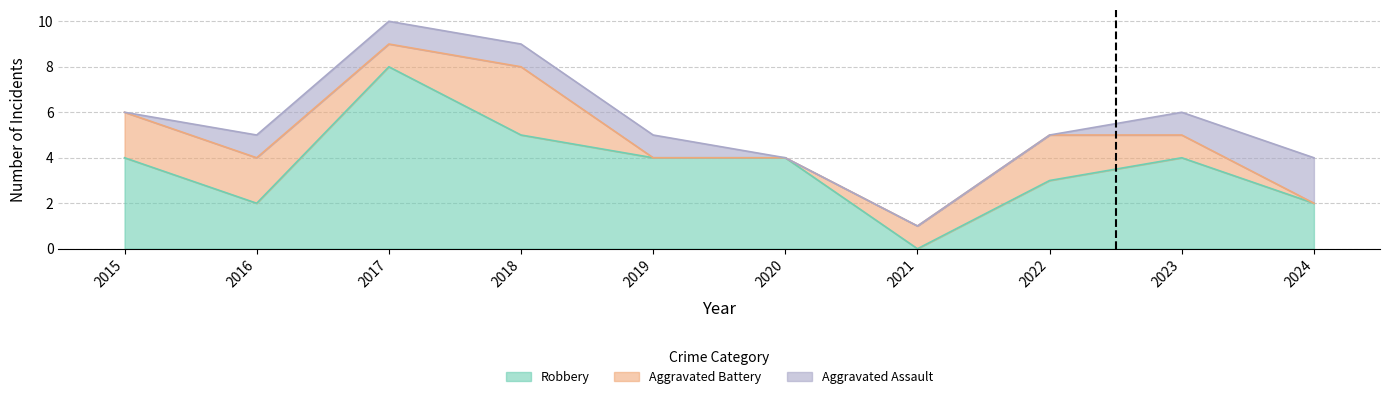

Where is Aggravated Battery nearest to the value 1?

2017